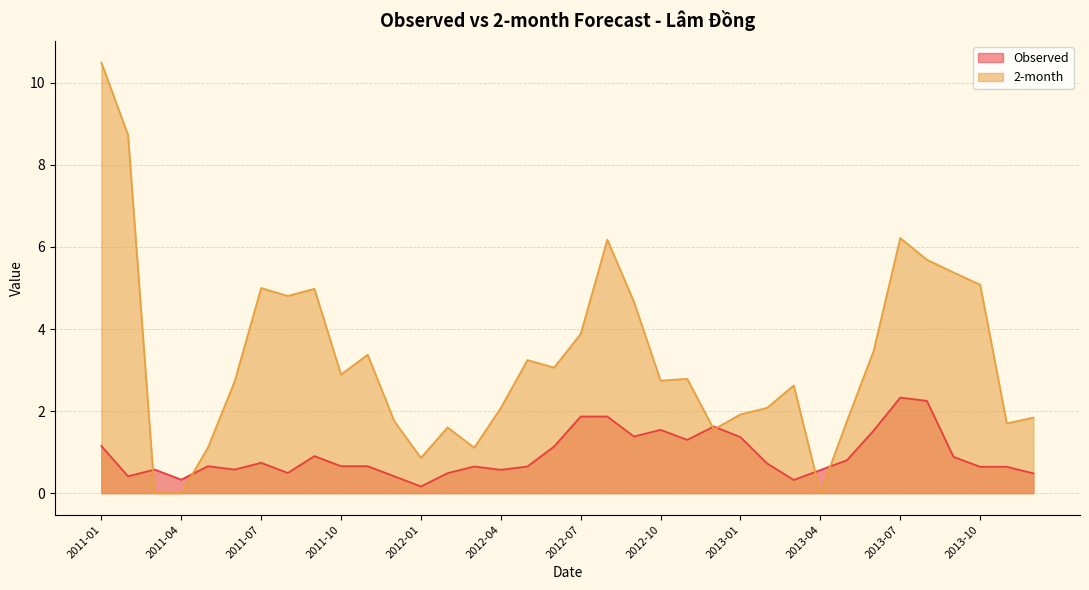

What is the difference between the second highest and minimum values in the Observed series?

2.1